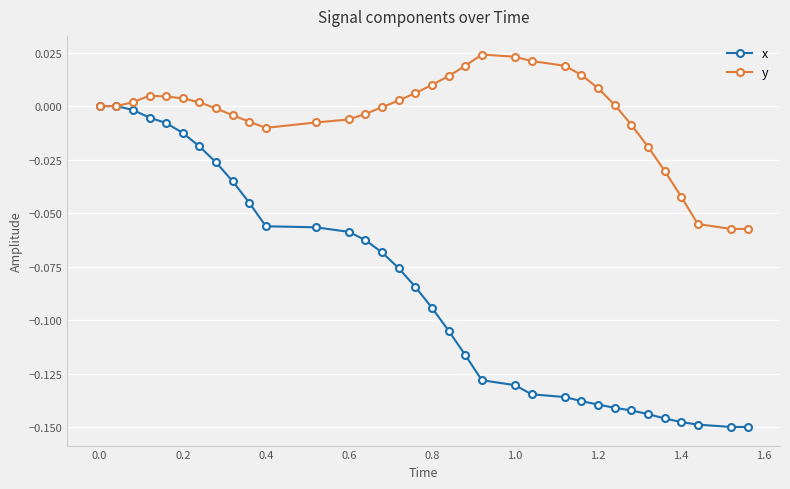

Which series has the largest range (max minus min)?

x